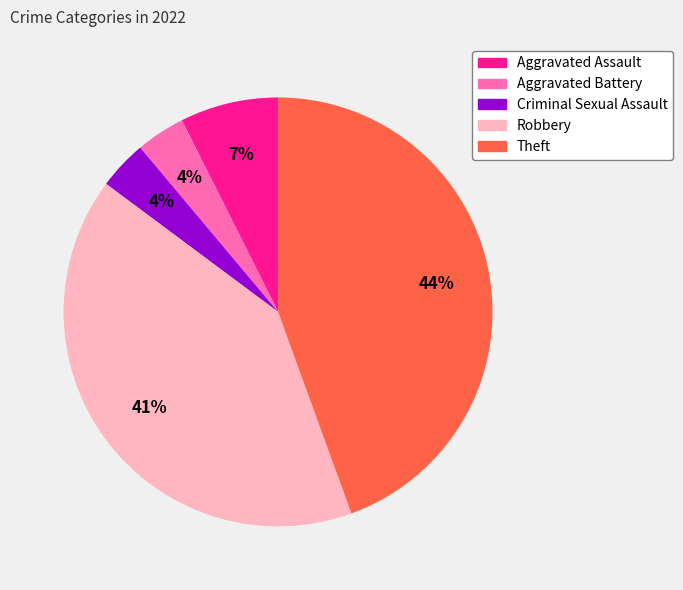

What is the ratio of the value at Aggravated Assault to the value at Theft?

0.2